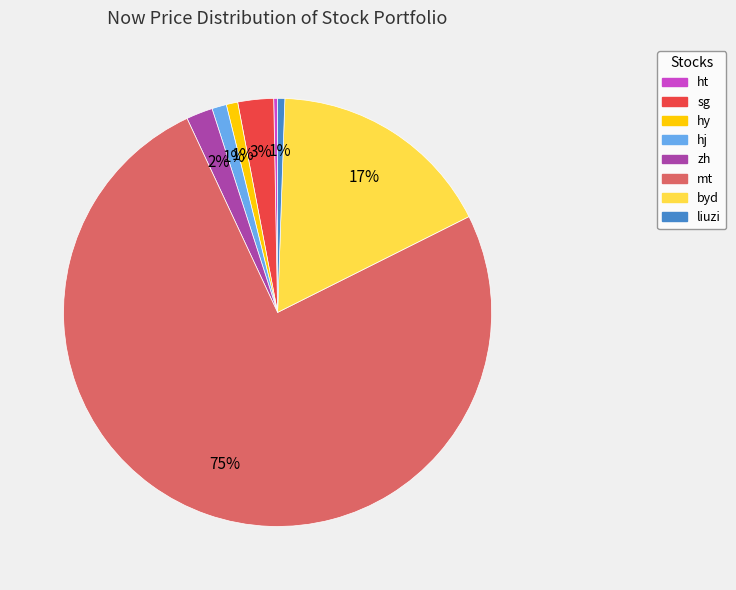

To the nearest percent, what is the combined percentage of hy and zh?

3%